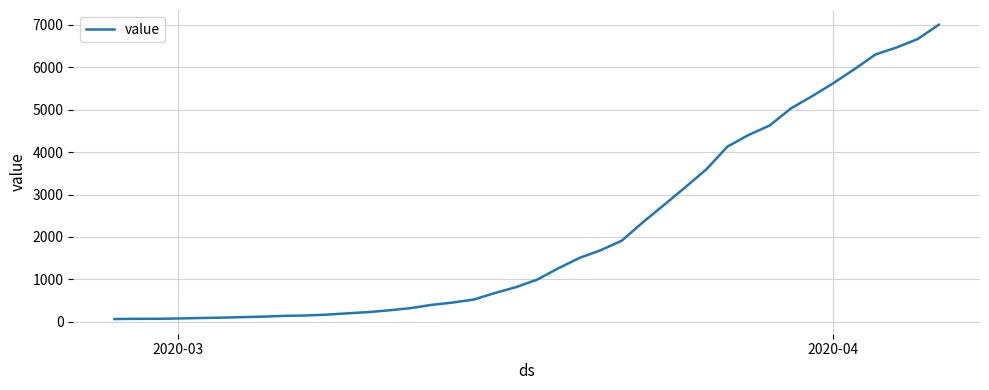

What is the difference between the maximum and minimum values?

6940